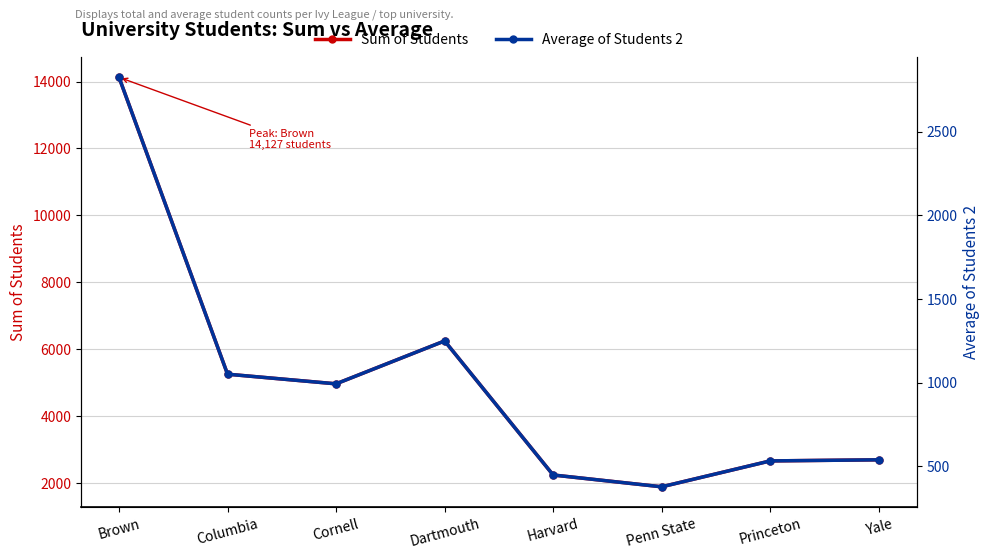

Is the value of Sum of Students at Princeton greater than the value of Average of Students 2 at Harvard?

Yes